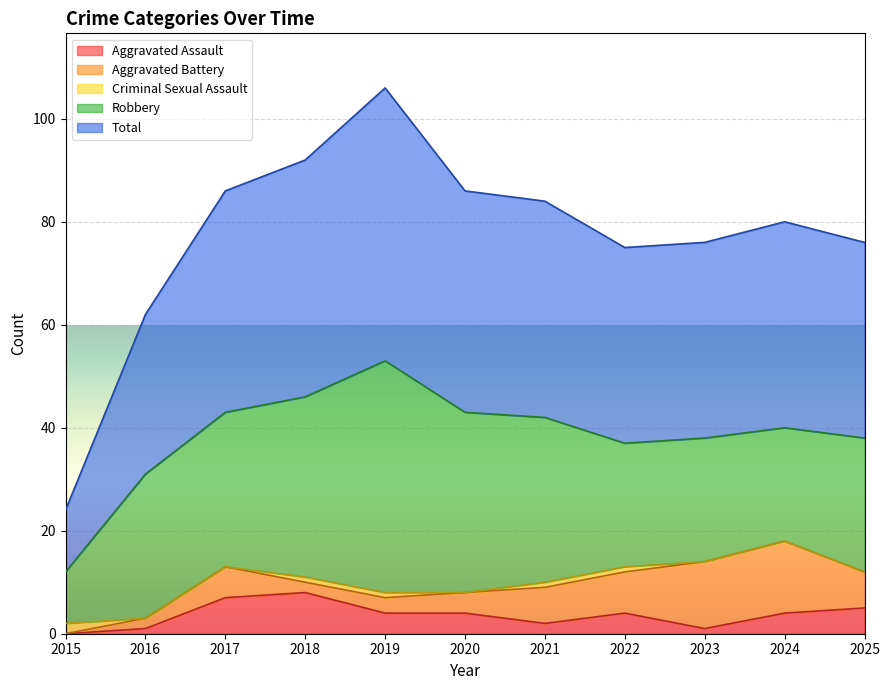

What is the maximum value shown in the chart?

53